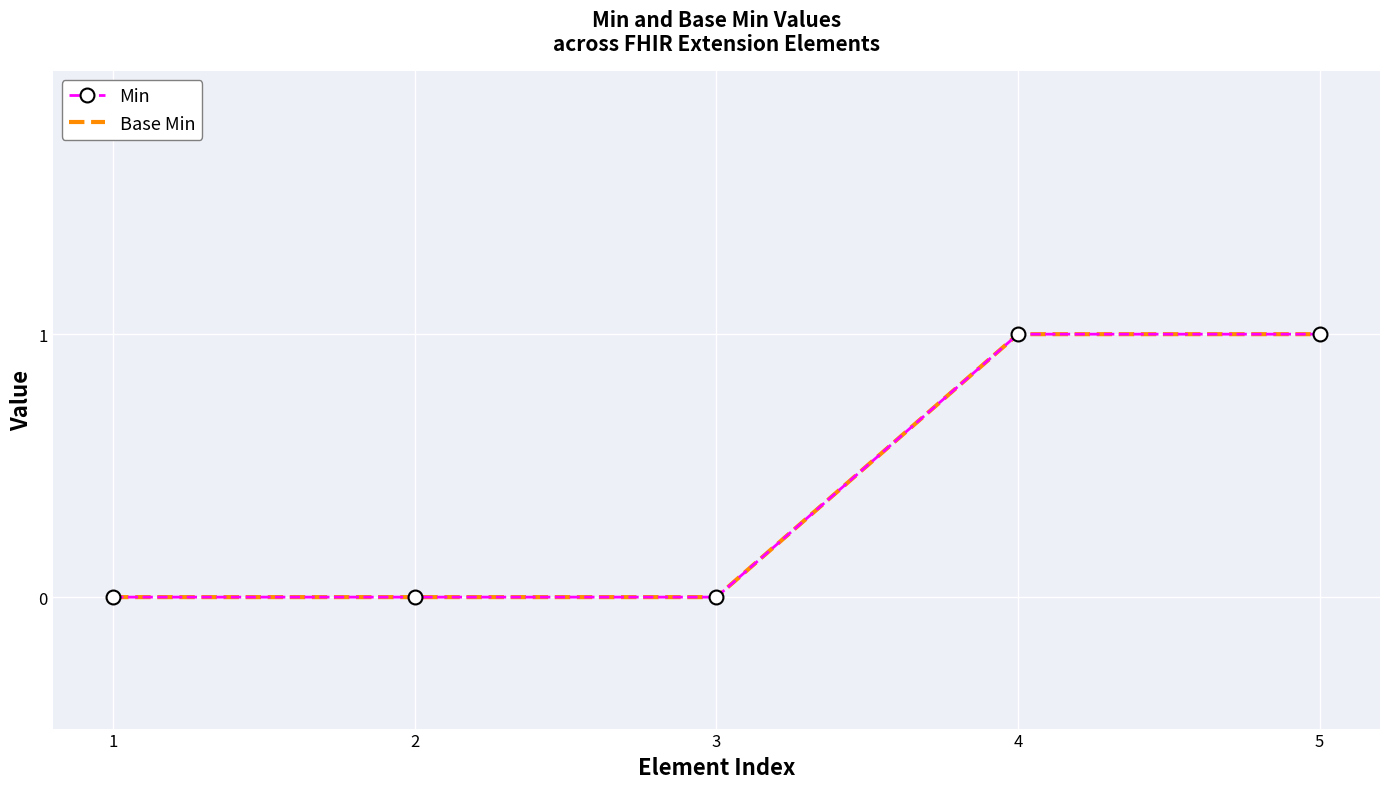

What is the value of the Base Min point at the 4th from the left?

1